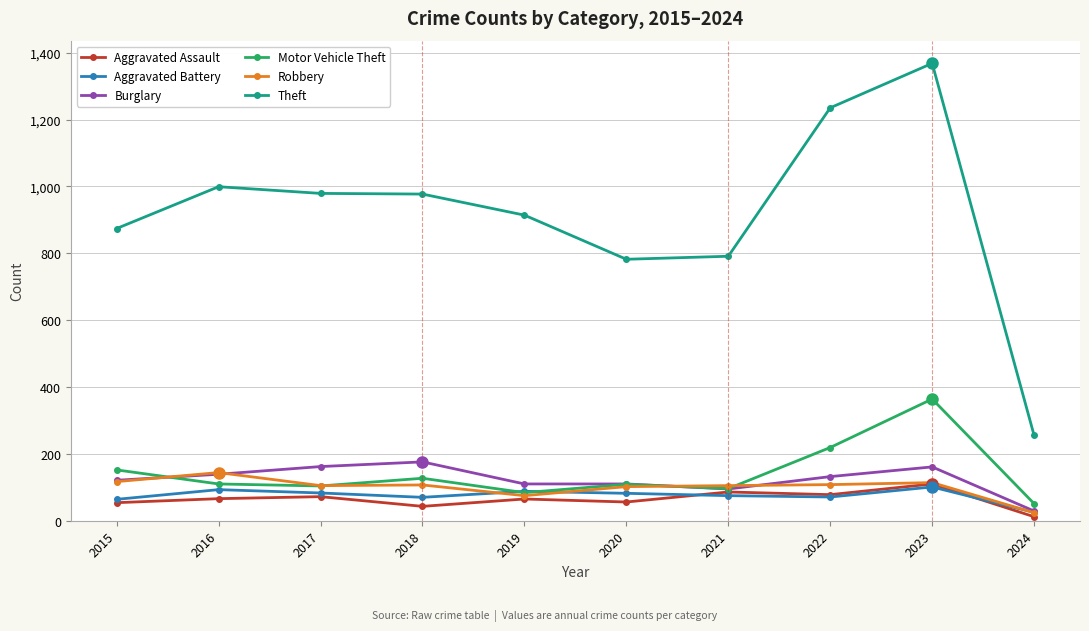

What is the difference between the highest and lowest values at 2018?

934